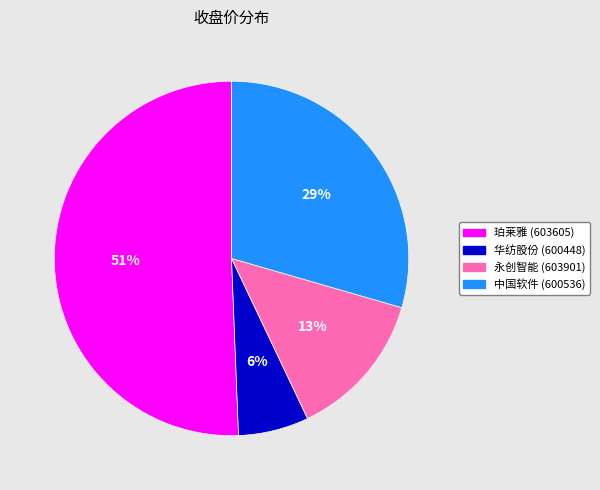

Is there any slice that represents more than half of the pie?

Yes